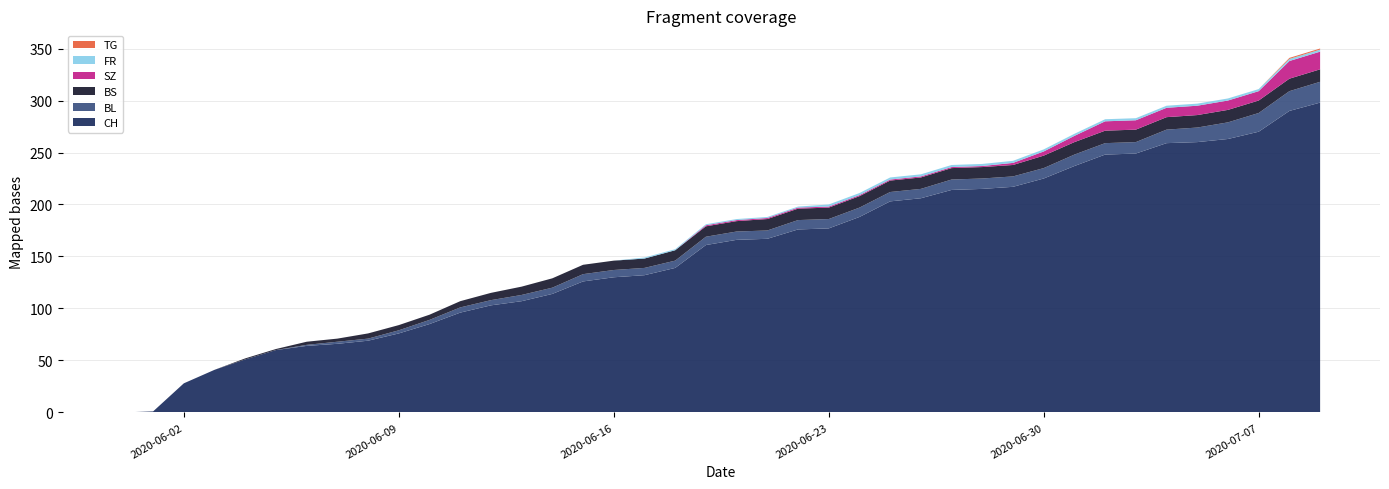

Reading right to left, transcribe all the data shown in this chart.

CH: 298	290	270	263	260	259	249	248	237	225	217	215	214	206	203	188	177	176	167	166	161	139	132	130	126	114	107	103	96	85	76	69	66	64	60	51	41	28	1	0
BL: 20	19	18	16	14	13	11	11	11	10	10	10	10	9	9	9	9	9	8	8	8	7	7	7	7	6	6	5	5	4	3	2	2	1	0	0	0	0	0	0
BS: 12	12	12	12	12	12	12	12	12	12	11	11	11	11	11	11	11	11	11	10	10	10	9	9	9	9	8	7	6	5	5	5	3	3	1	1	0	0	0	0
SZ: 17	17	9	9	9	9	9	9	6	4	2	1	1	1	1	1	1	1	1	1	1	0	0	0	0	0	0	0	0	0	0	0	0	0	0	0	0	0	0	0
FR: 2	2	2	2	2	2	2	2	2	2	2	2	2	2	2	2	2	1	1	1	1	1	1	0	0	0	0	0	0	0	0	0	0	0	0	0	0	0	0	0
TG: 1	1	0	0	0	0	0	0	0	0	0	0	0	0	0	0	0	0	0	0	0	0	0	0	0	0	0	0	0	0	0	0	0	0	0	0	0	0	0	0